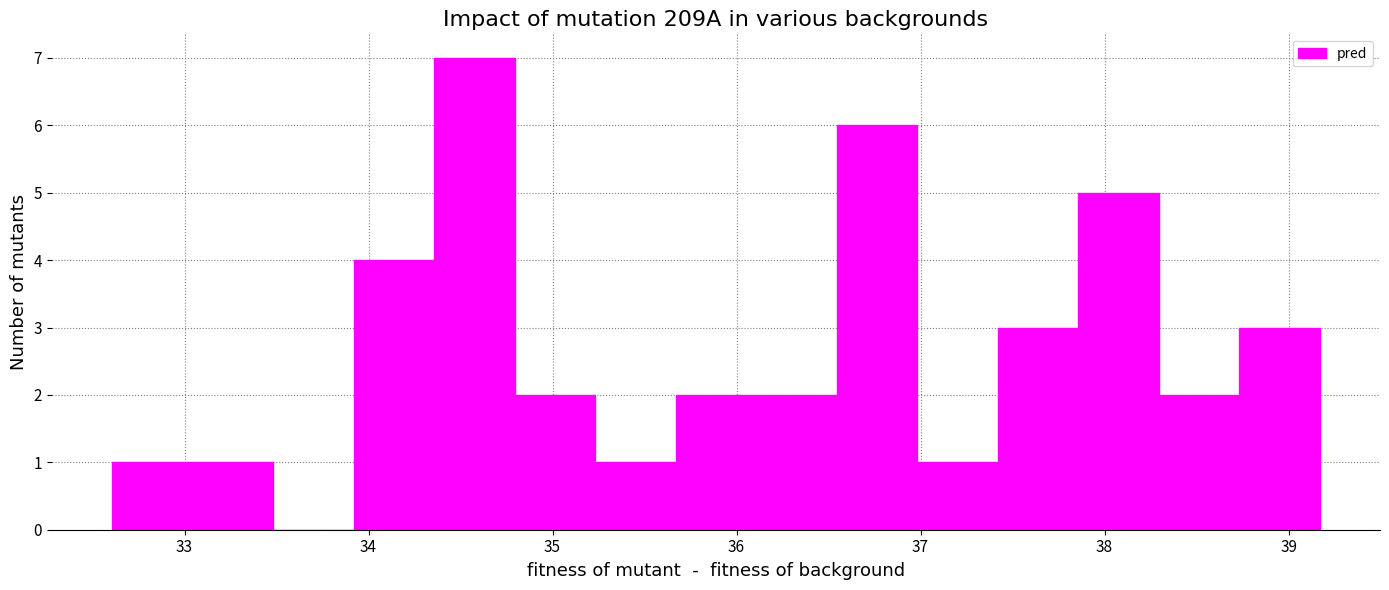

How tall is the bar that spans 37.9 to 38.3 on the x-axis? Neither the bar edges nor the heights are printed on the chart, so give them approximately, as read against the axes.

5